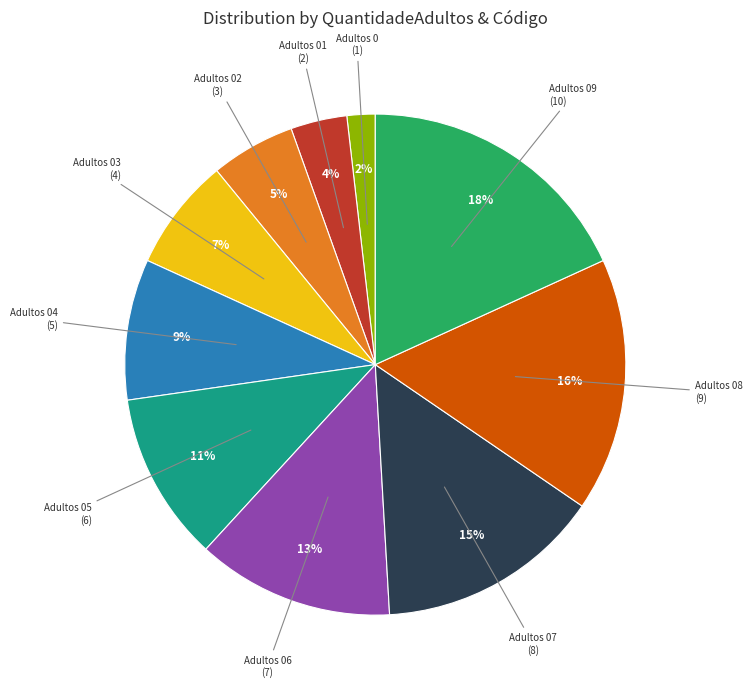

Is there any slice that represents more than half of the pie?

No